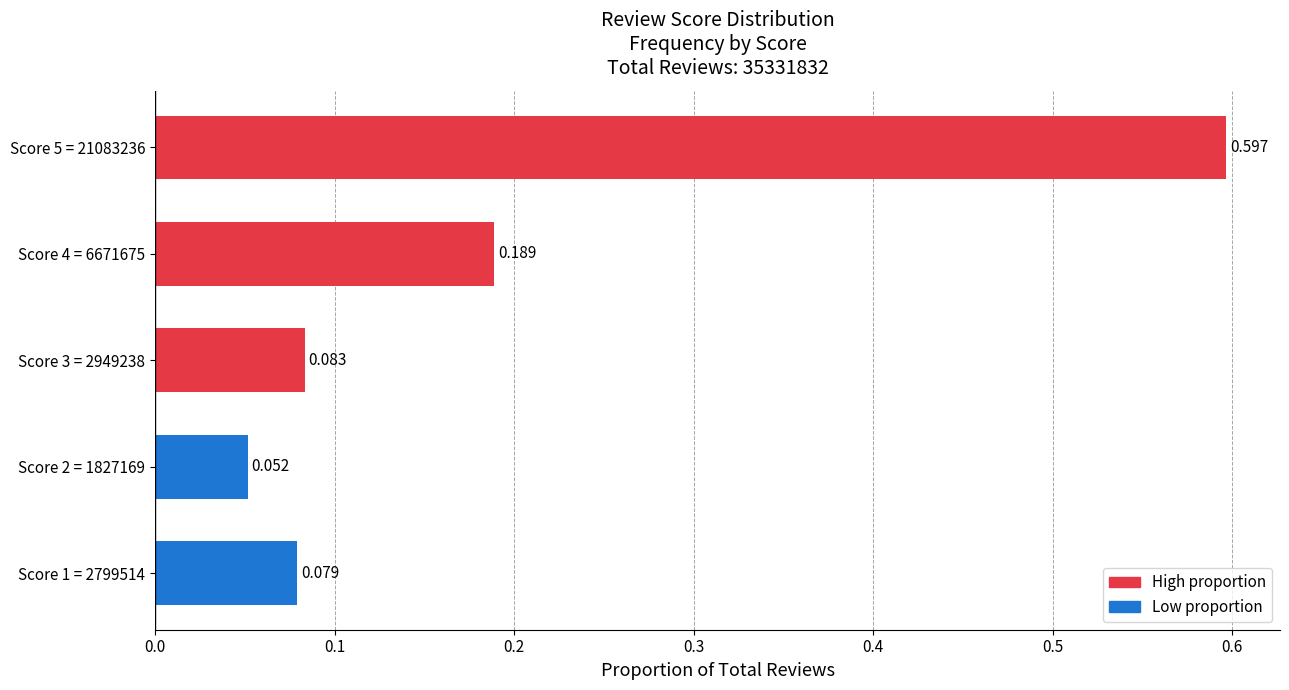

What is the average value?

0.2